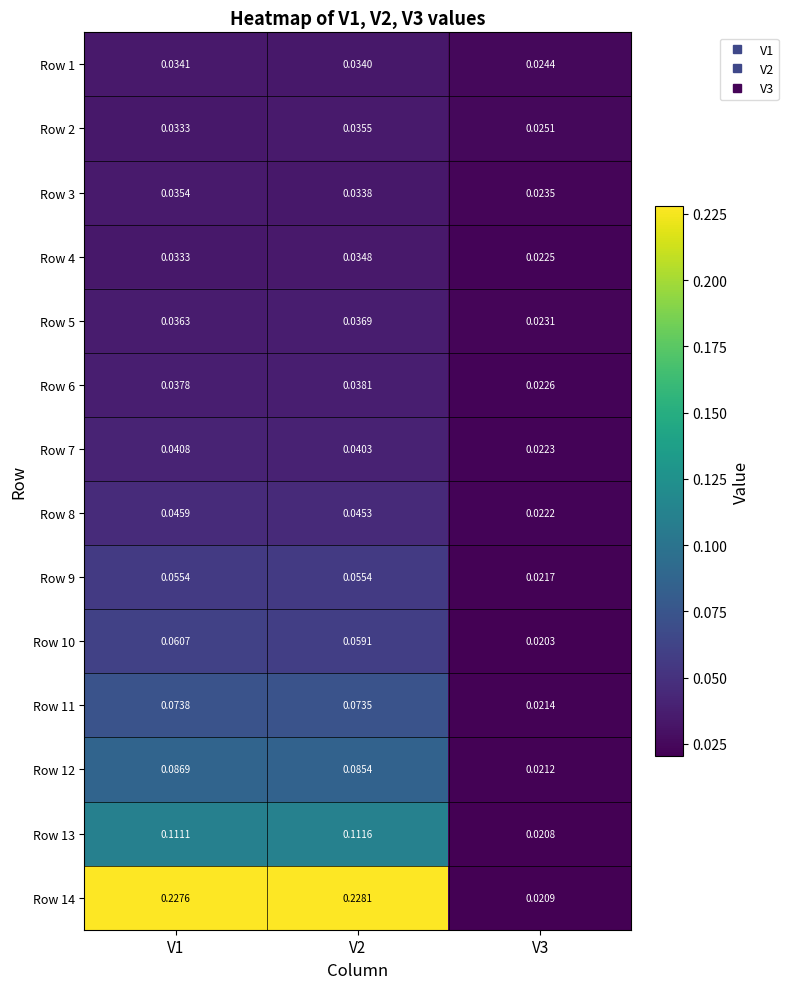

List the series in order of their peak value, highest first.

Row 14, Row 13, Row 12, Row 11, Row 10, Row 9, Row 8, Row 7, Row 6, Row 5, Row 2, Row 3, Row 4, Row 1